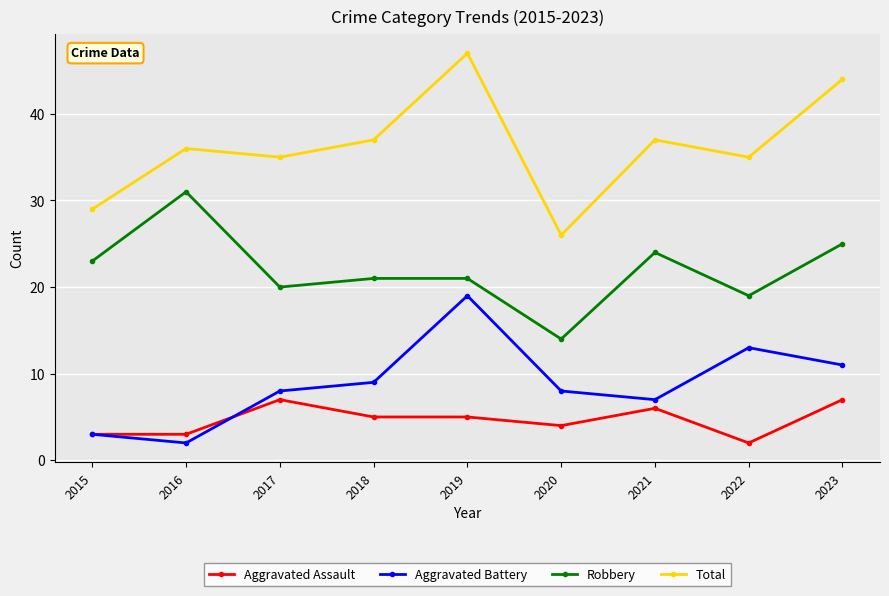

What is the difference between the maximum and second lowest values in the Aggravated Battery series?

16